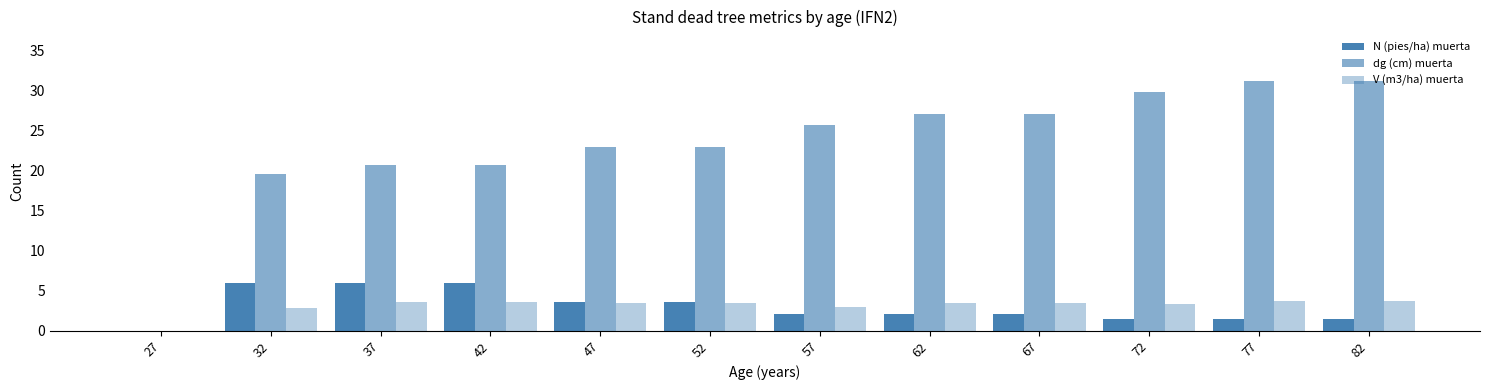

Is the value of dg (cm) muerta at 47 greater than the value of V (m3/ha) muerta at 67?

Yes